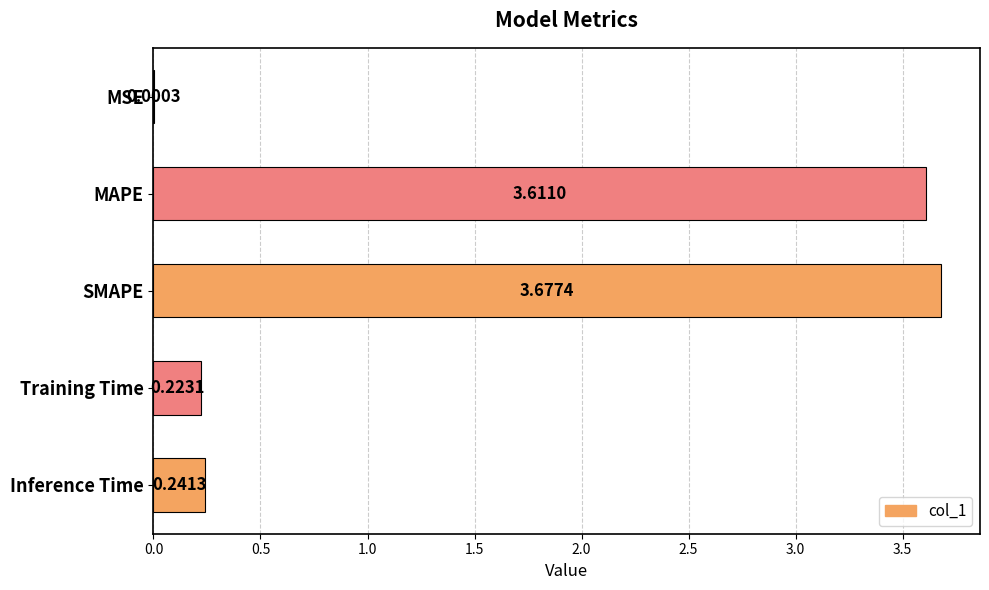

Which category has the highest value across all series?

SMAPE